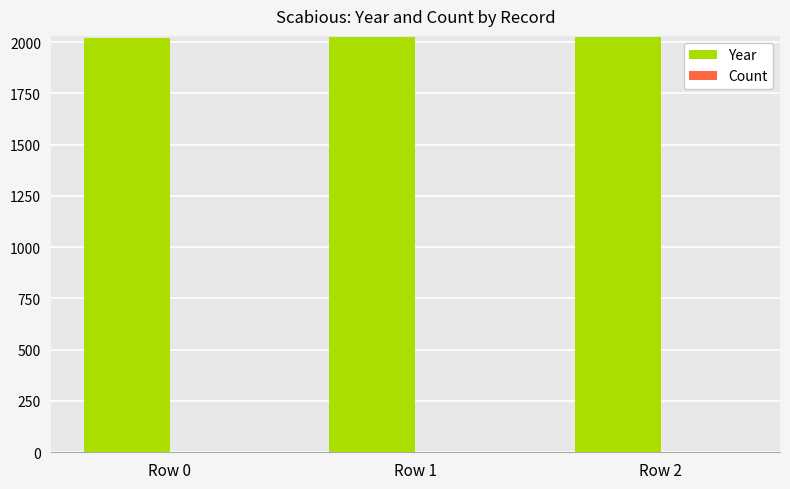

The value of Year at Row 2 is 2025. True or false?

True